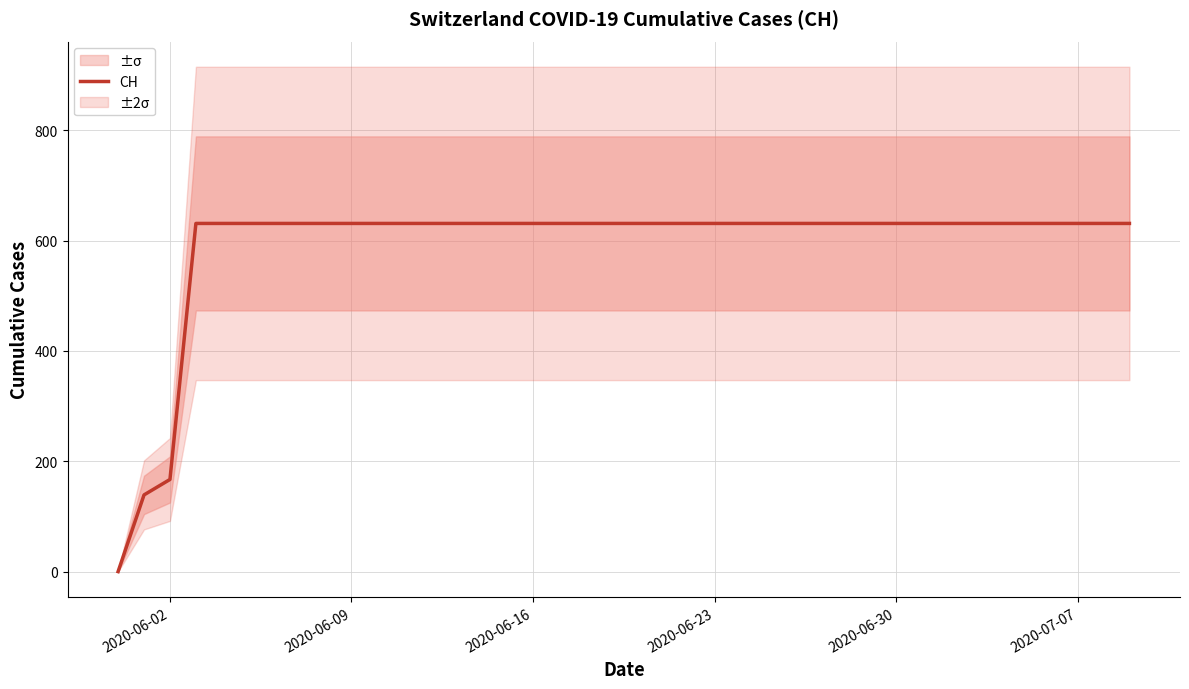

The value of CH at 2020-06-09 is 277. True or false?

False